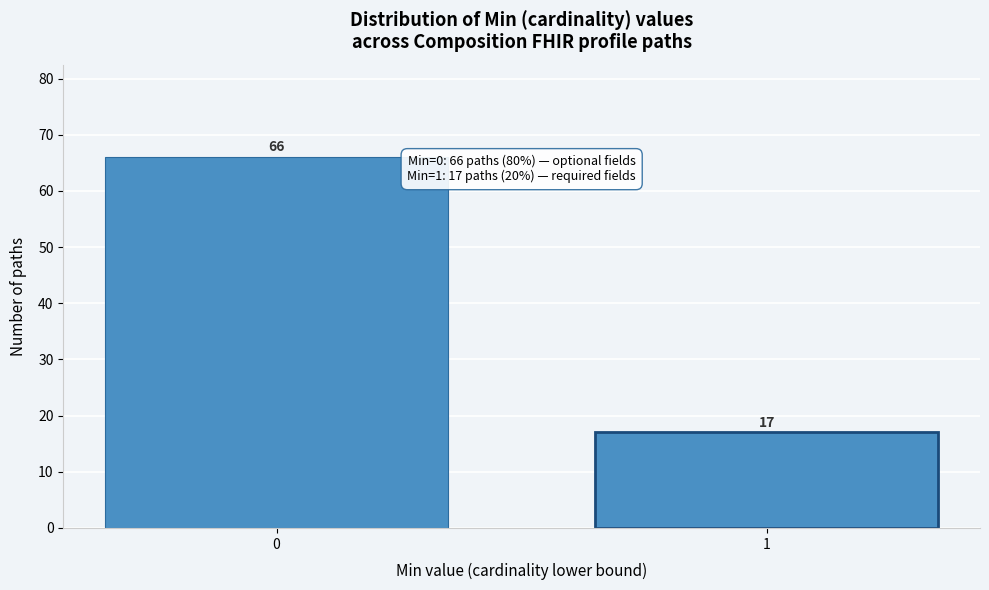

Reading left to right, what are all the values shown in this chart?

0=66	1=17